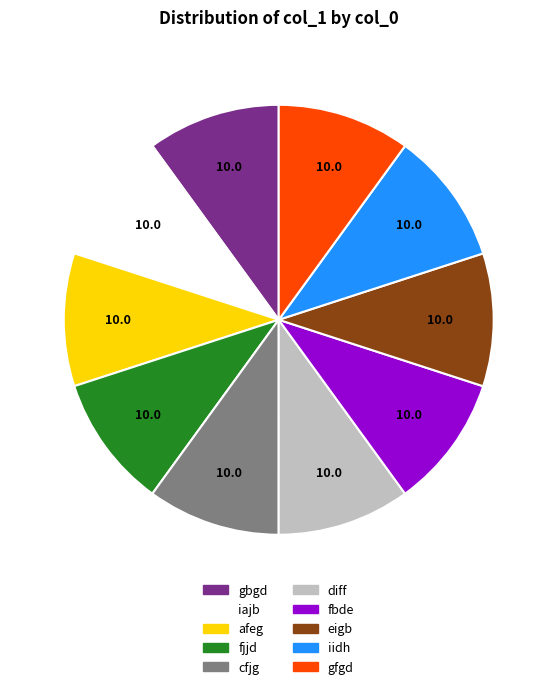

What is the ratio of the value at iidh to the value at eigb?

1.0